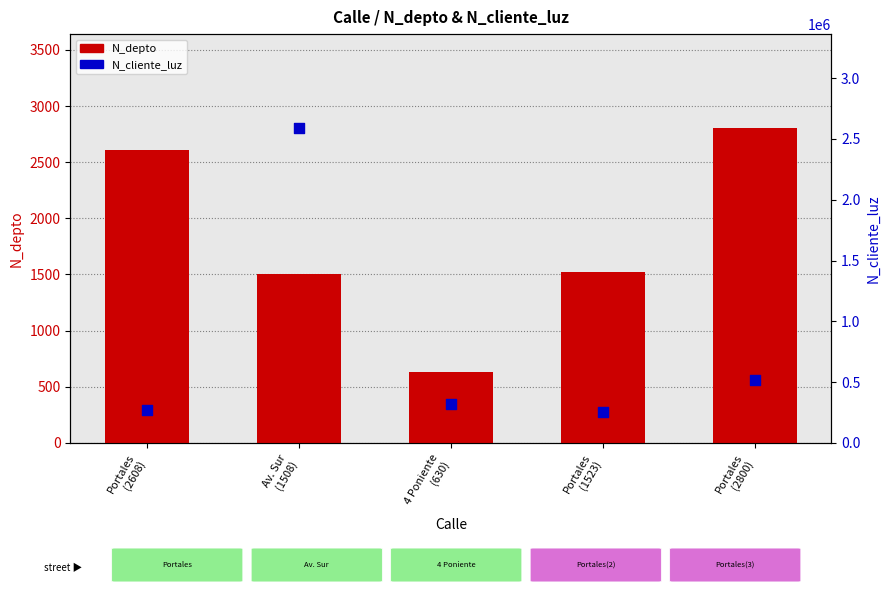

Which series has the largest total across all categories?

N_cliente_luz